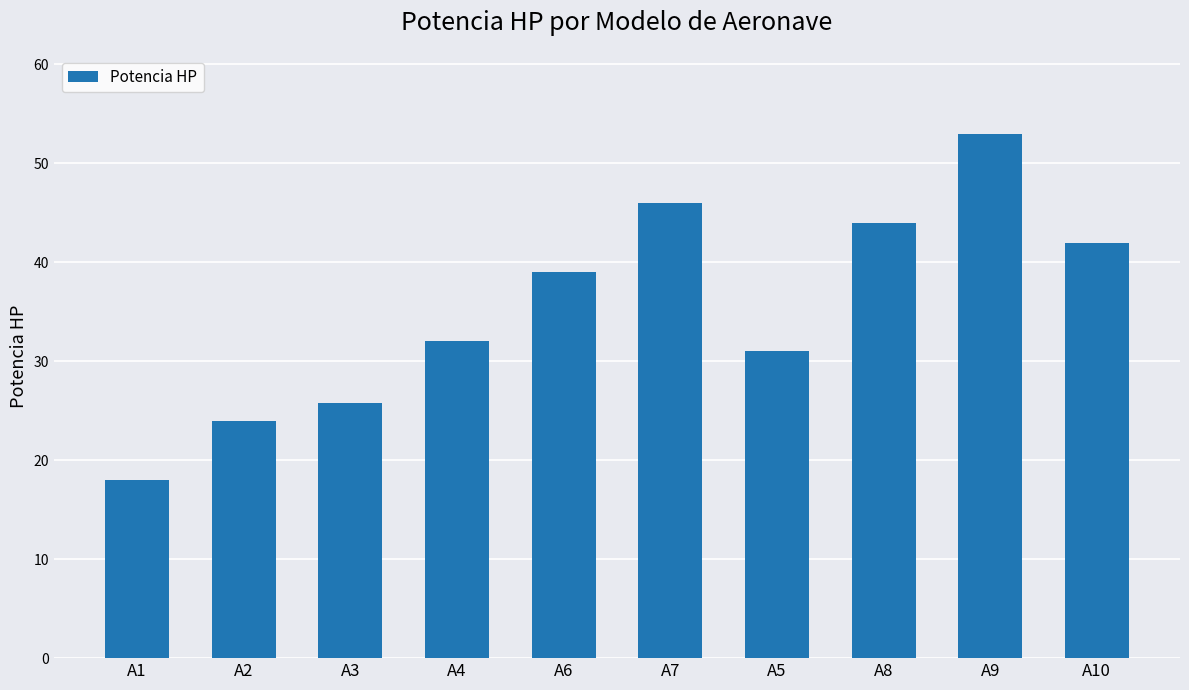

List the labels in order of value, largest first.

A9, A7, A8, A10, A6, A4, A5, A3, A2, A1